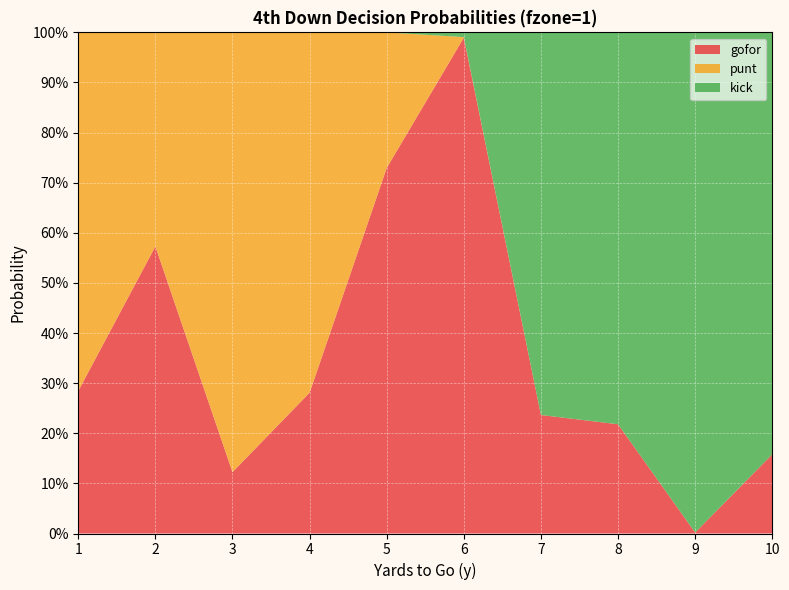

Reading left to right, transcribe all the data shown in this chart.

gofor: 1=0.3	2=0.6	3=0.1	4=0.3	5=0.7	6=1.0	7=0.2	8=0.2	9=0.0	10=0.2
punt: 1=0.7	2=0.4	3=0.9	4=0.7	5=0.3	6=0.0	7=0.0	8=0.0	9=0.0	10=0.0
kick: 1=0.0	2=0.0	3=0.0	4=0.0	5=0.0	6=0.0	7=0.8	8=0.8	9=1.0	10=0.8